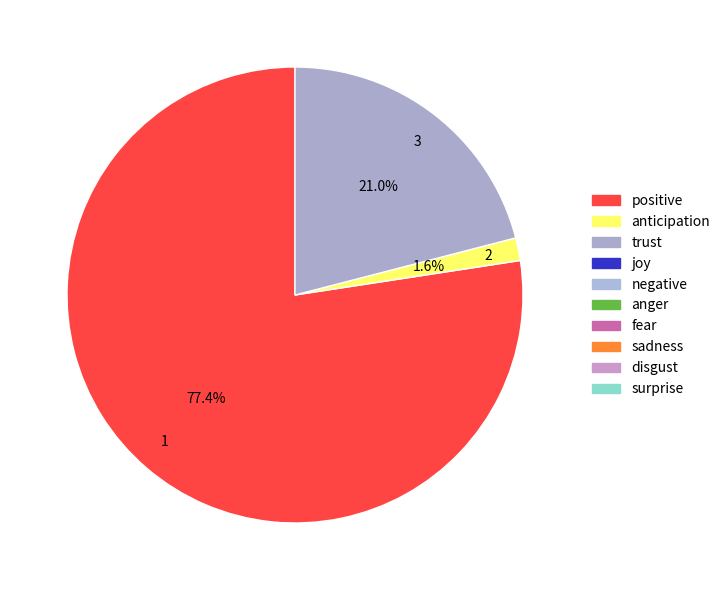

Is it true that 1 is 44% of the pie?

False